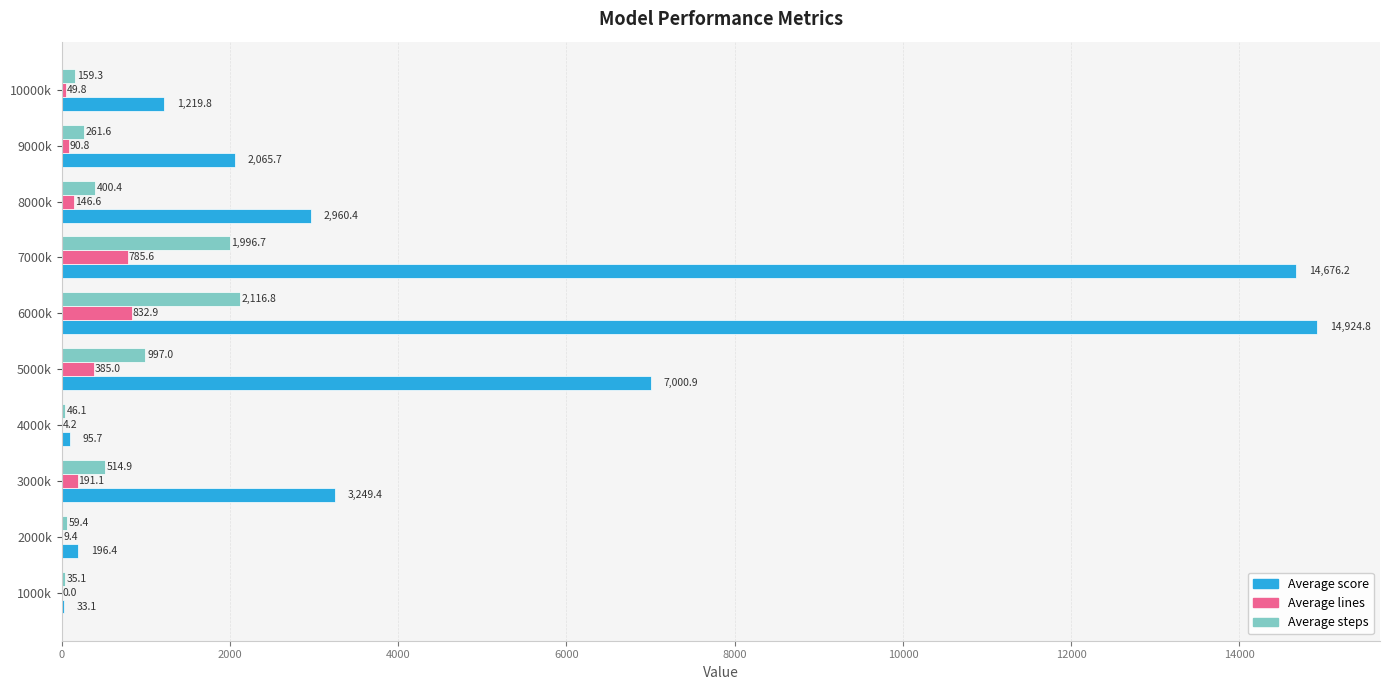

Between 4000k and 6000k, which series saw the biggest shift?

Average score